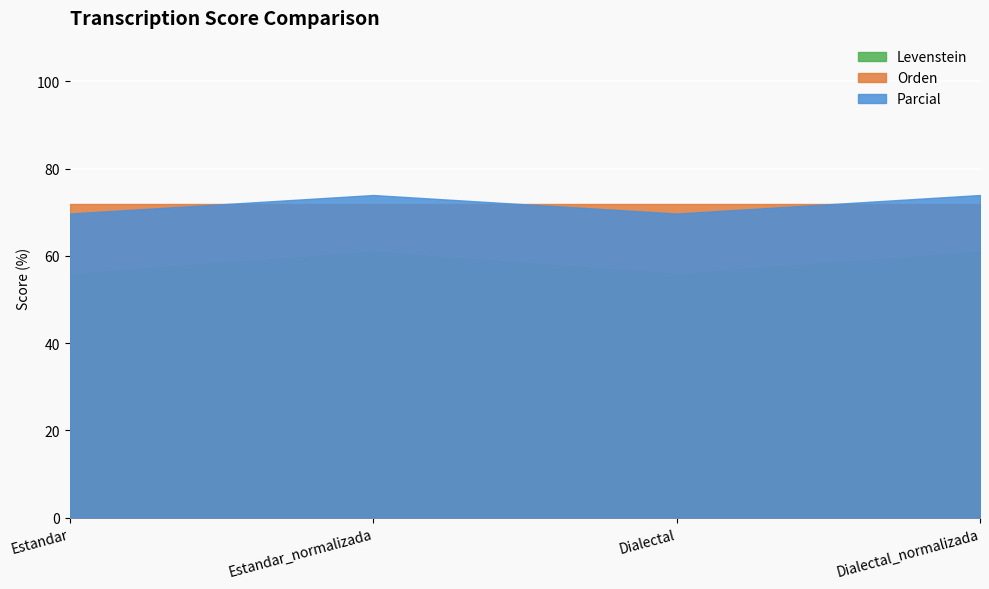

True or false: Parcial has a value of 91.3 at Estandar.

False